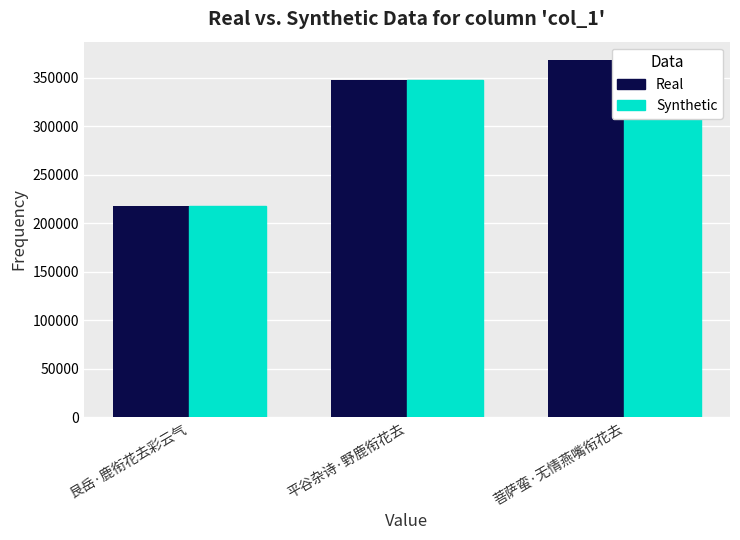

Which category has the lowest value across all series?

艮岳·鹿衔花去彩云气